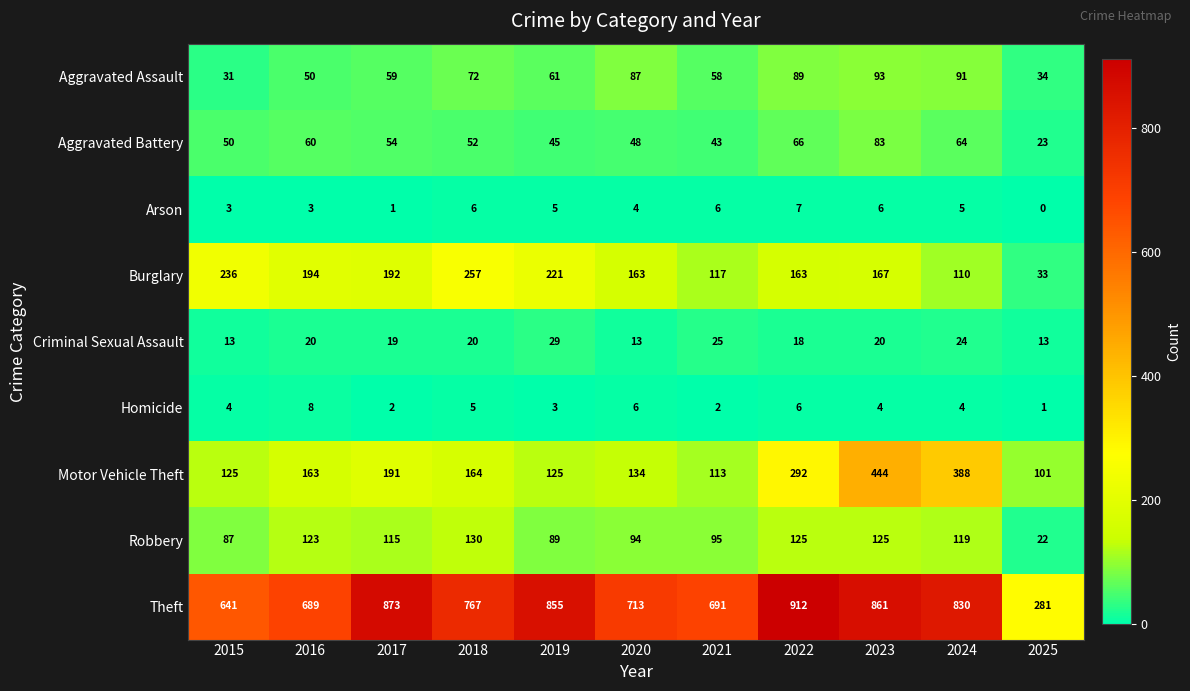

At which label does Robbery first exceed 115?

2016